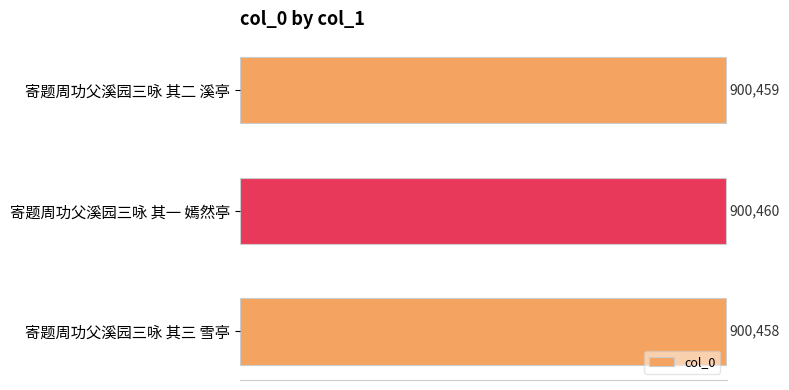

What is the value of the 1st bar from the top?

900459